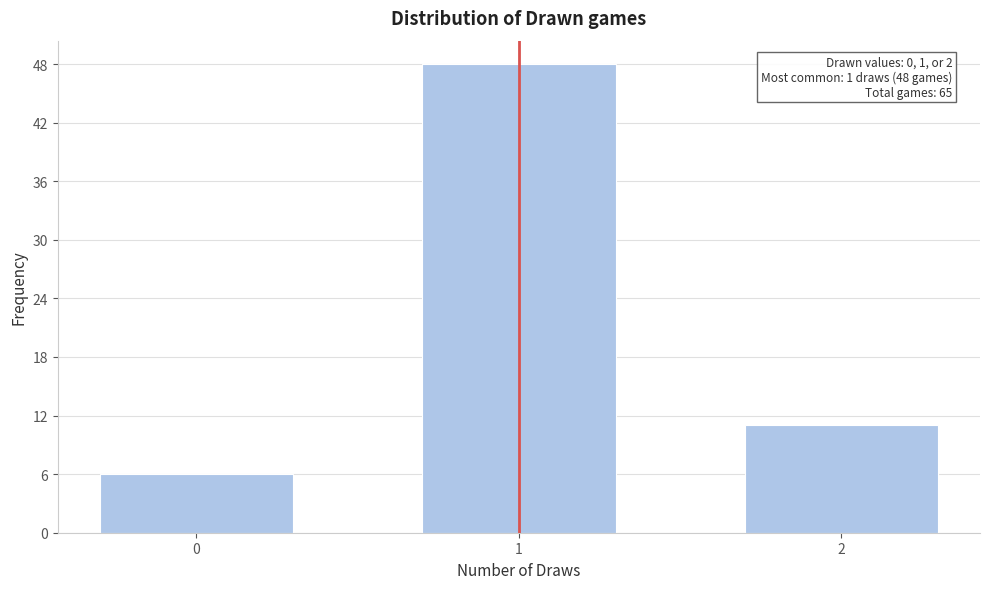

Reading left to right, what are all the values shown in this chart?

0=6	1=48	2=11